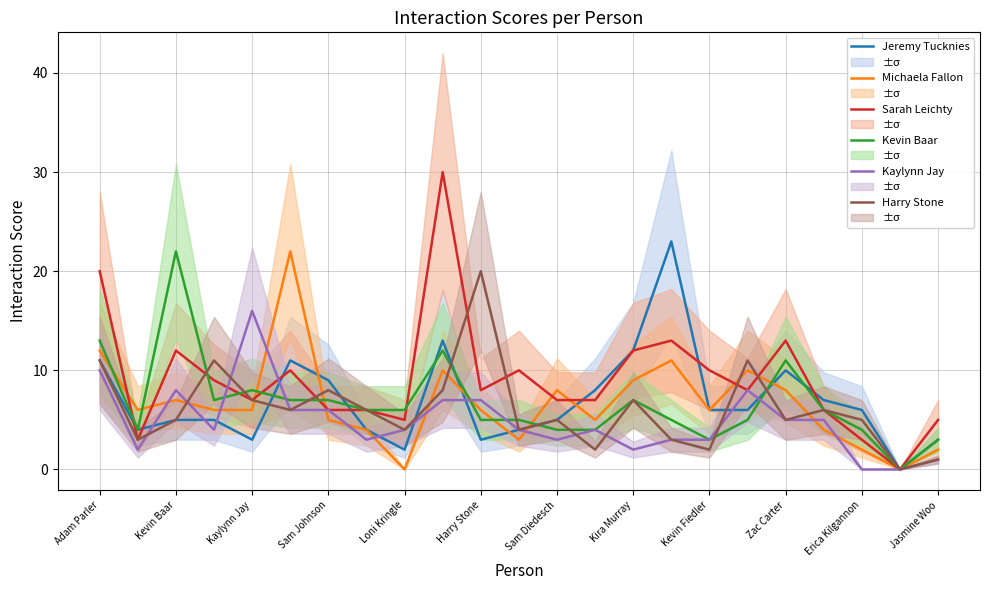

In Kevin Baar, how many points are higher than both neighbors (excluding endpoints)?

5